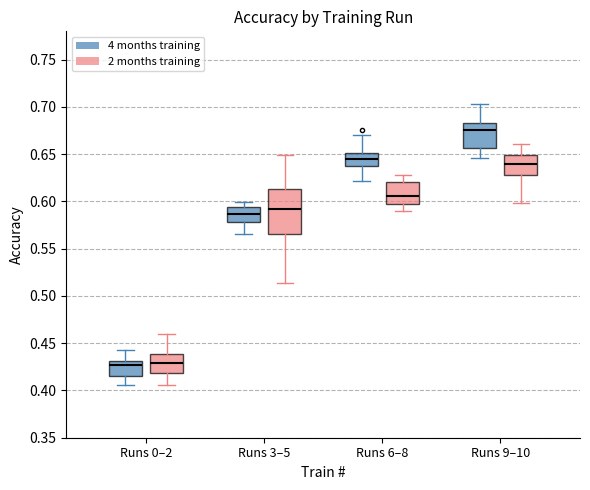

Which box has the highest median line?

Runs 9–10 (4 months training)